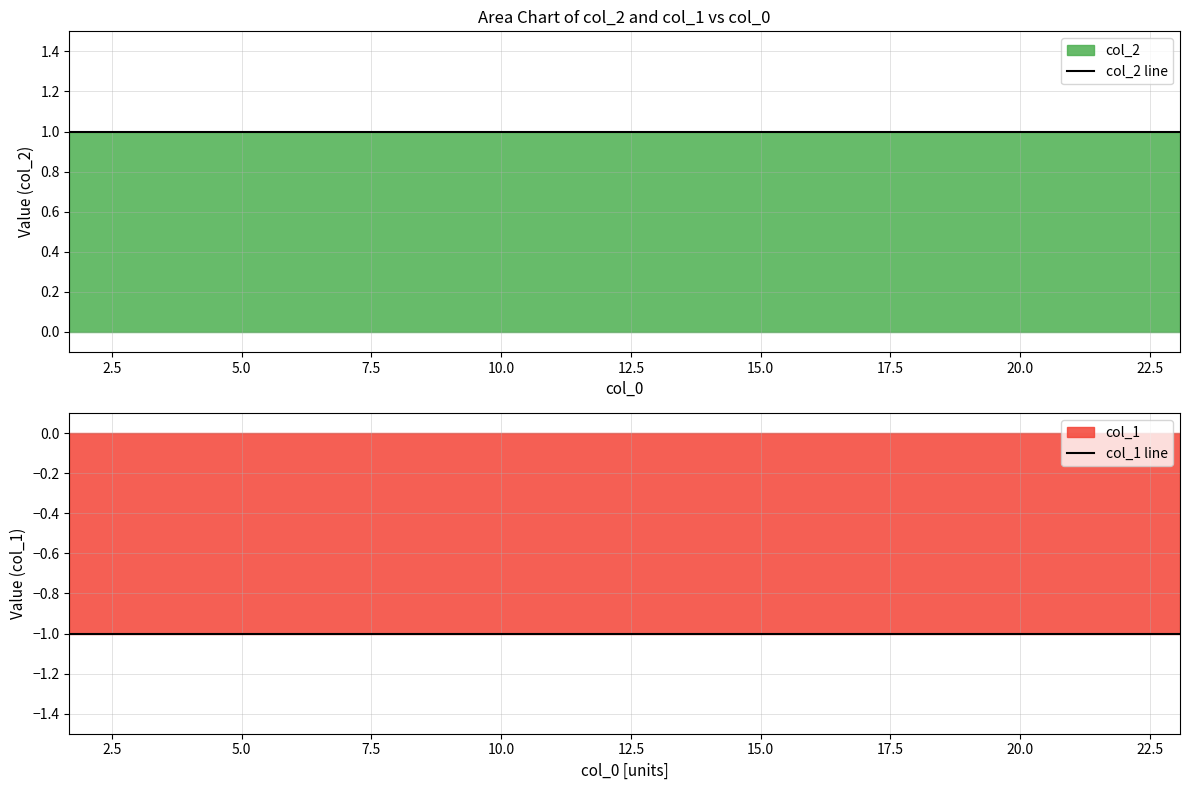

What is the difference between the highest and lowest values at 22.5?

2